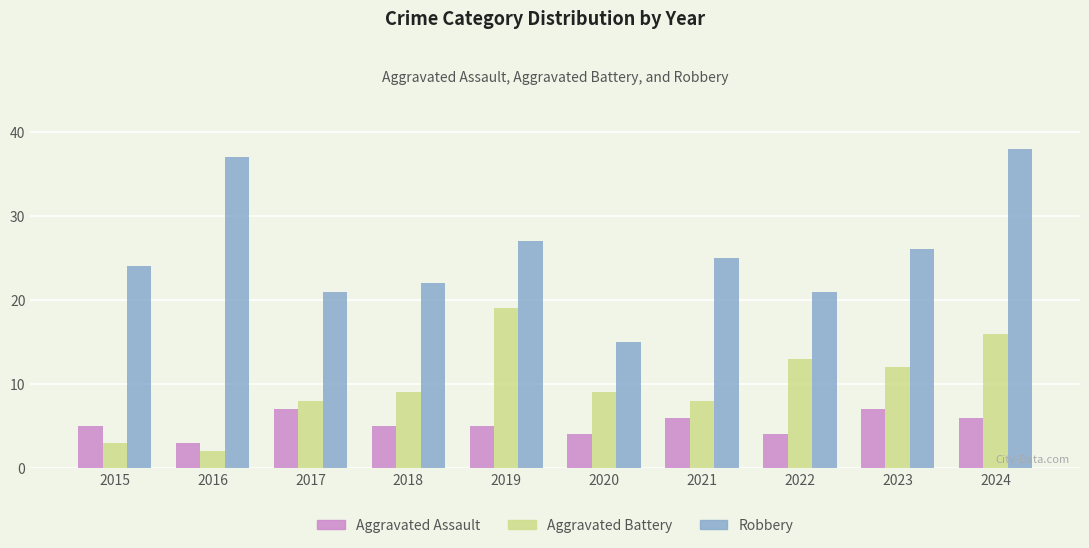

Which series has the widest spread of values?

Robbery